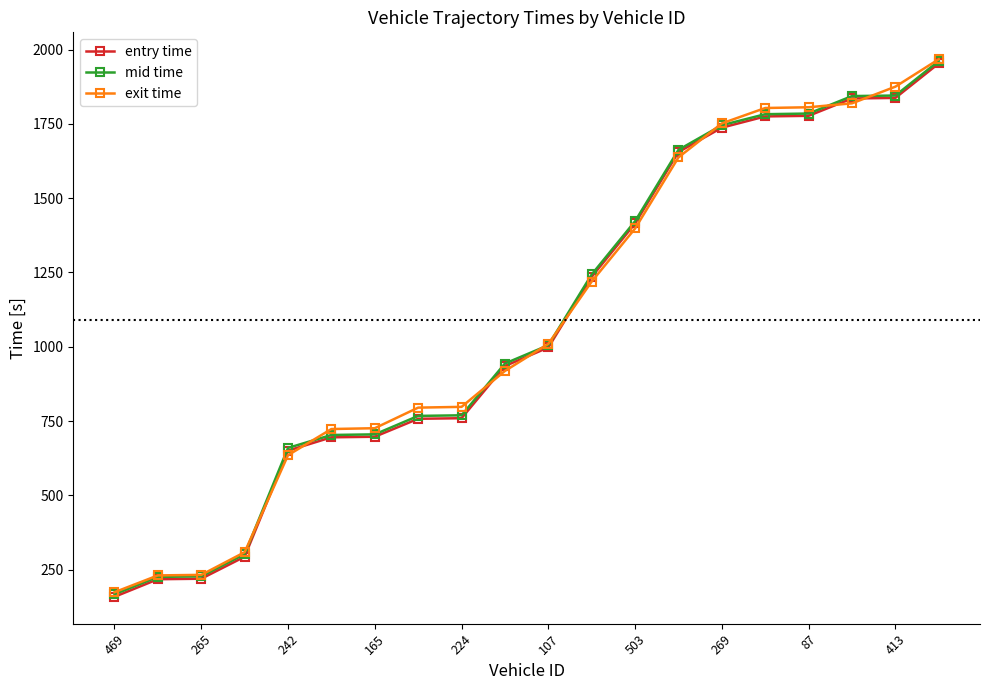

What is the value of the entry time point at the 18th from the left?

1835.3